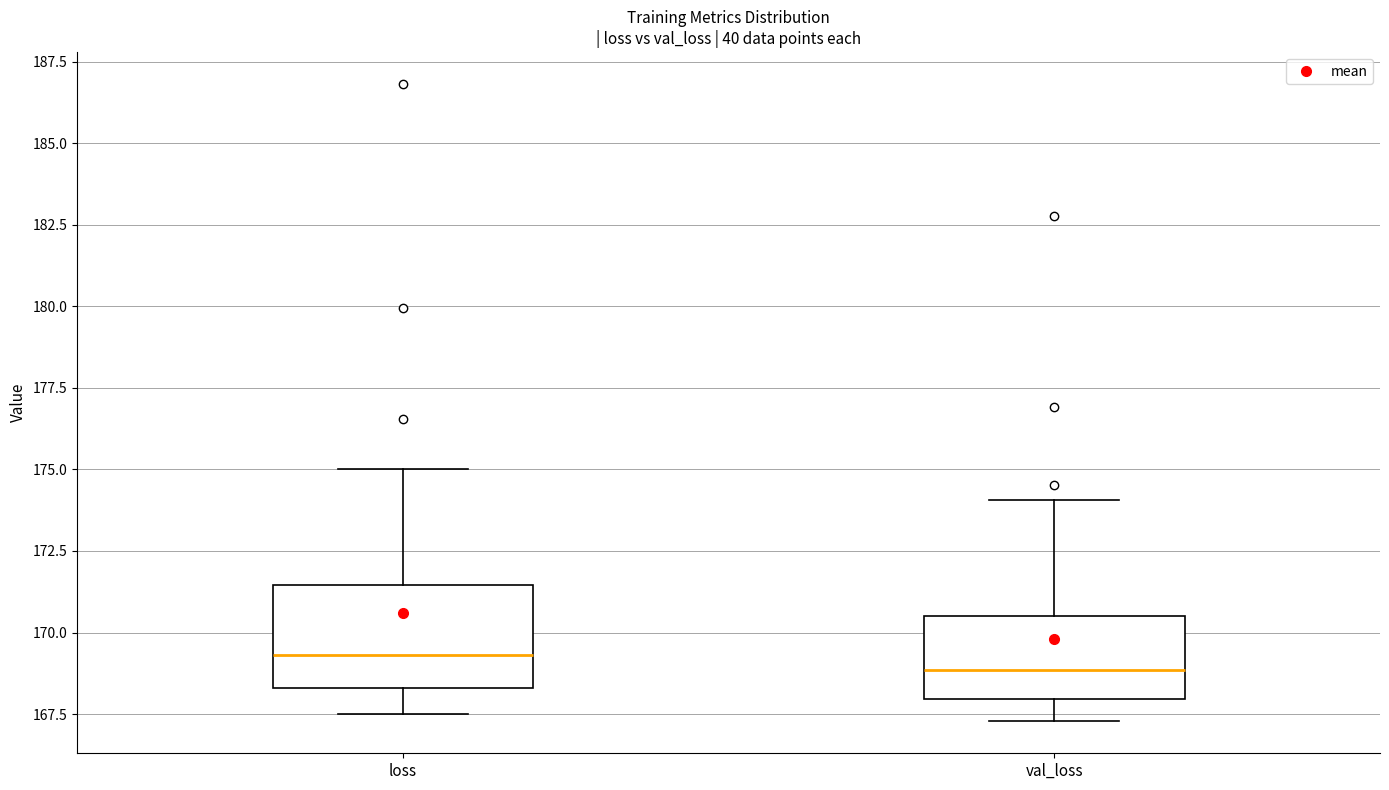

Reading left to right, read every box against the y-axis: the position of its median line, the range the box covers, and the ends of its whiskers. The values are not printed on the chart, so give them approximately, as read against the axis.

loss: median 169.5, box 168.5 to 171.5, whiskers 167.5 to 175.0
val_loss: median 169.0, box 168.0 to 170.5, whiskers 167.5 to 174.0